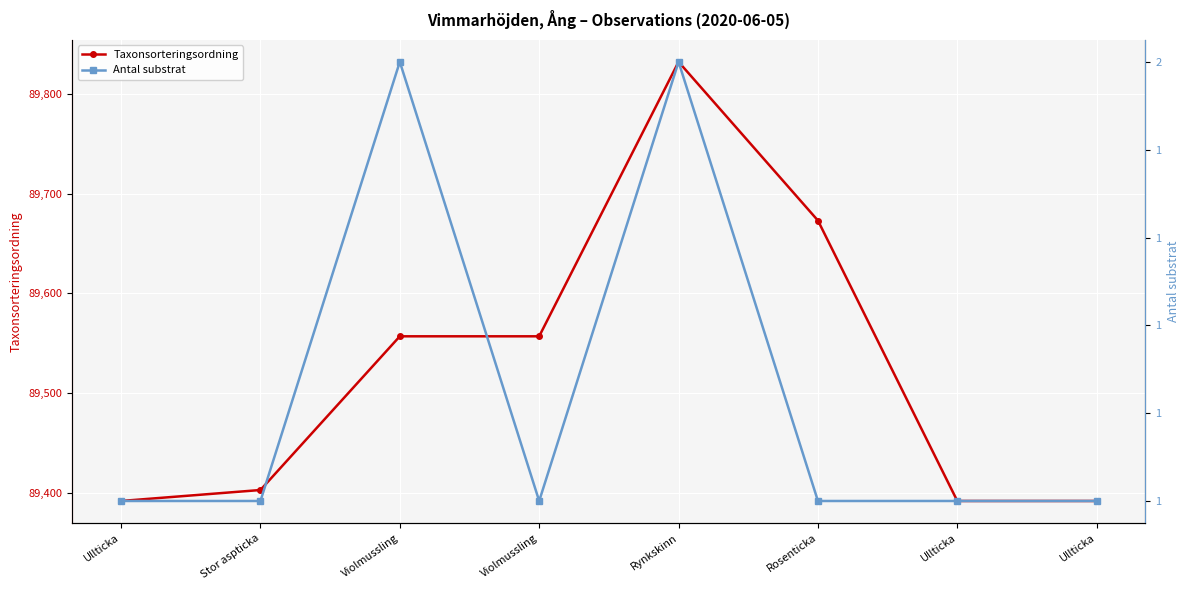

How many lines are shown in the chart?

2